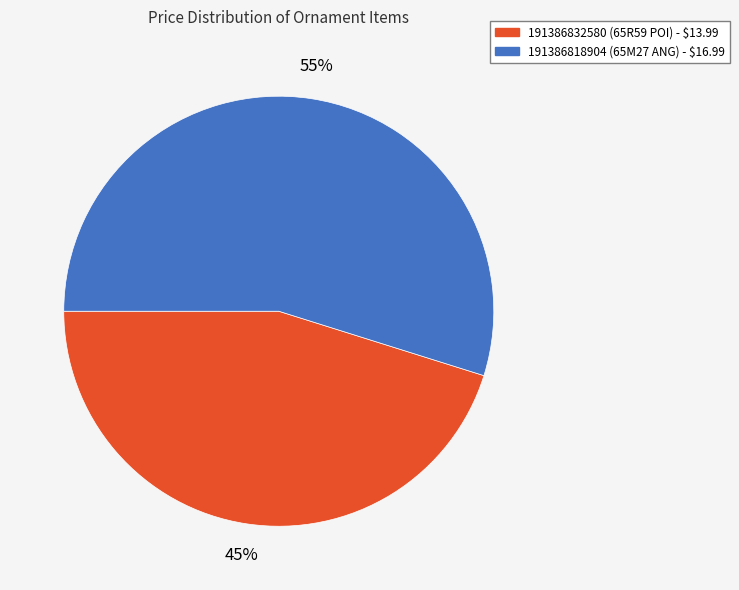

To the nearest percent, what portion does 191386818904 represent?

55%